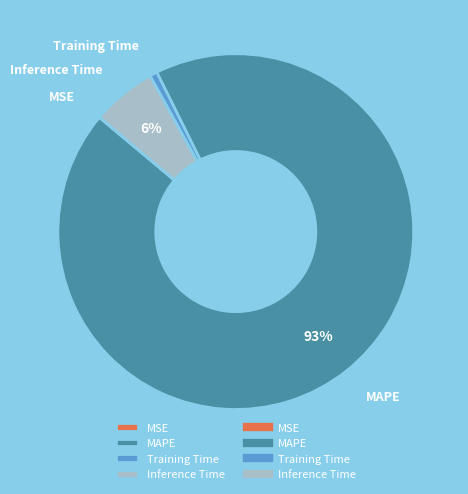

Which slice is the largest?

MAPE